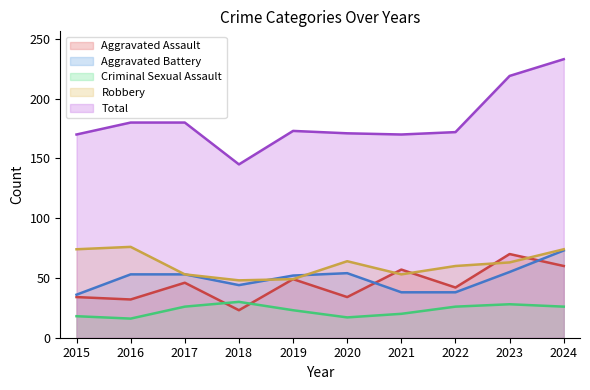

The Criminal Sexual Assault series shows 45 at 2017. True or false?

False